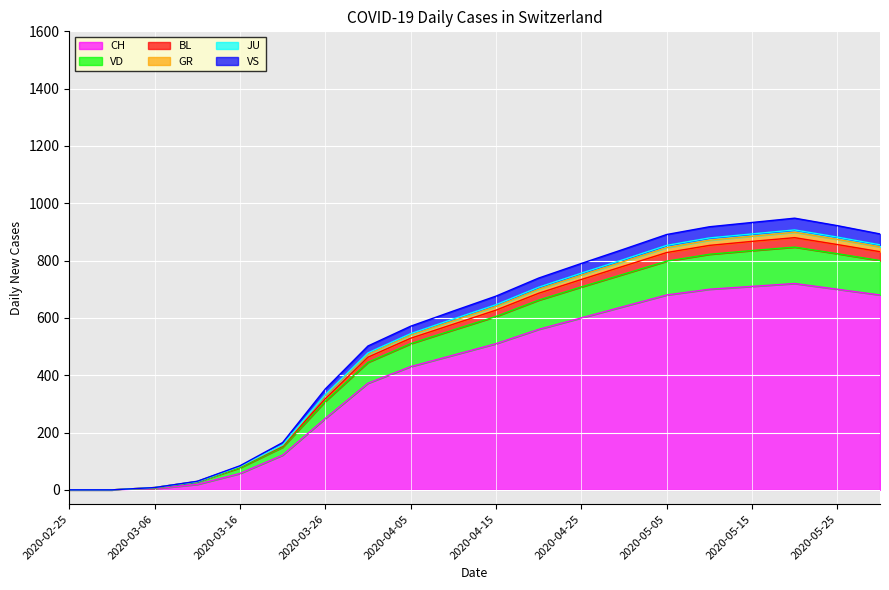

In JU, how many points are higher than both neighbors (excluding endpoints)?

1